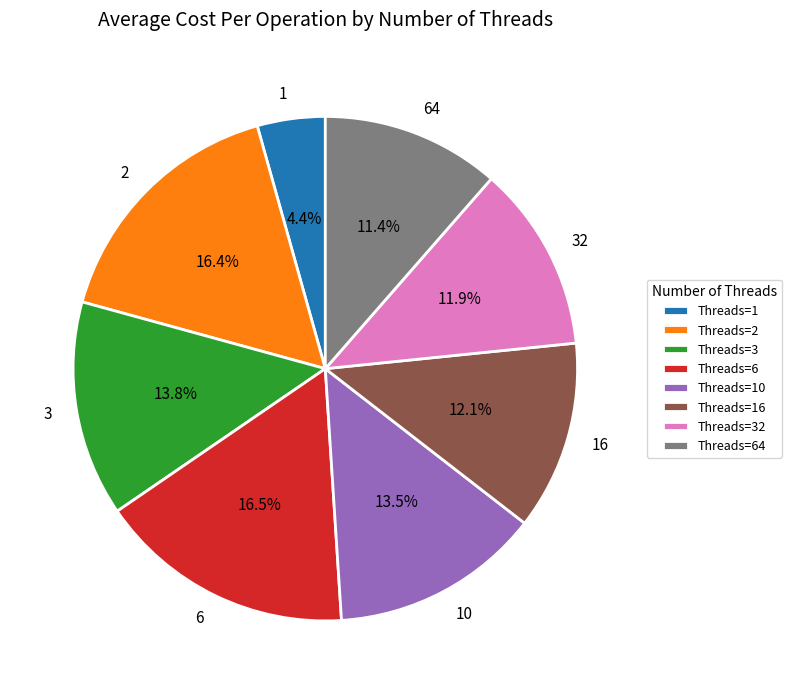

Which category has the smallest portion of the pie?

Threads=1